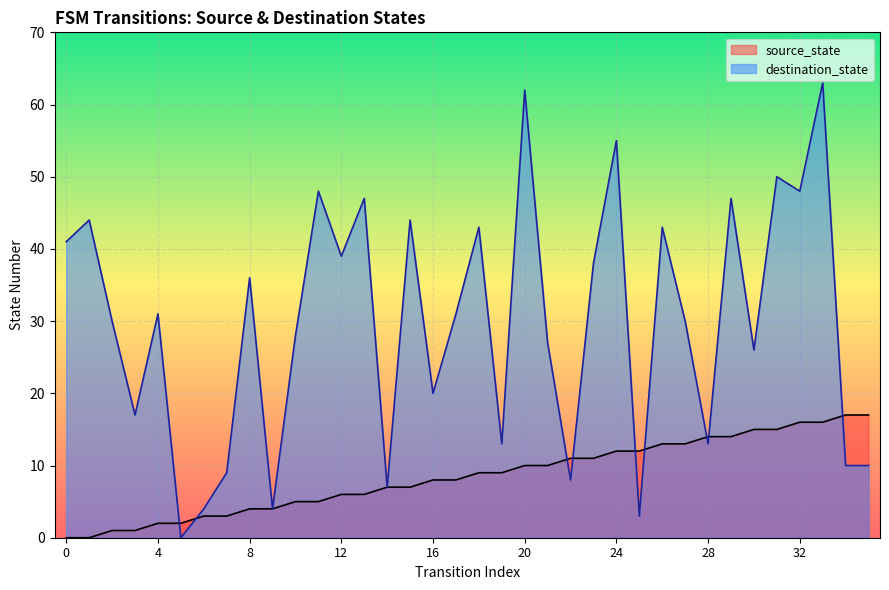

What is the difference between the highest and lowest values at 17?

23